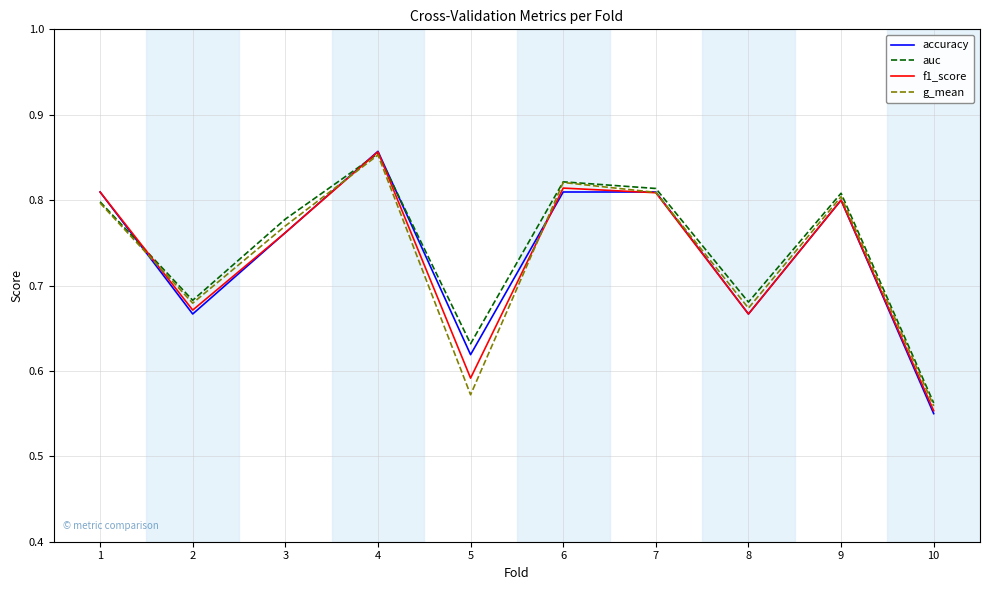

Which series has the largest total across all categories?

auc